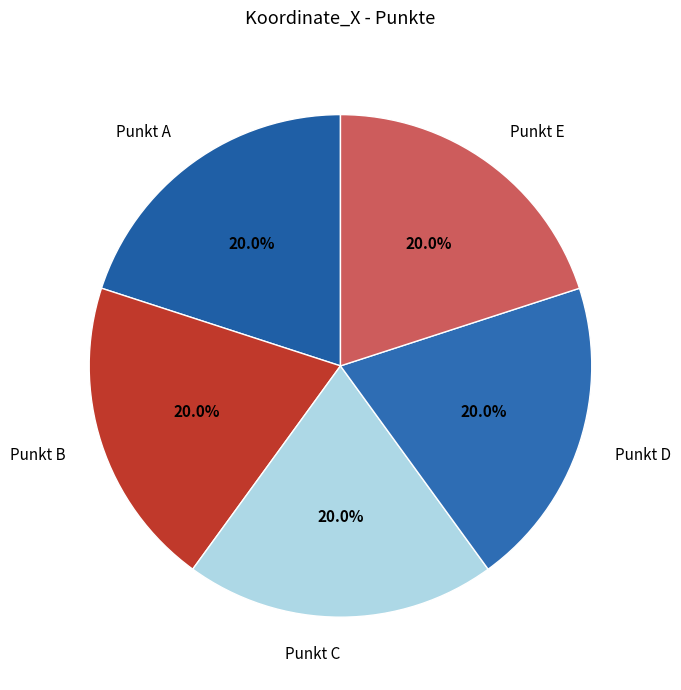

The Punkt D slice represents 20% of the pie. True or false?

True